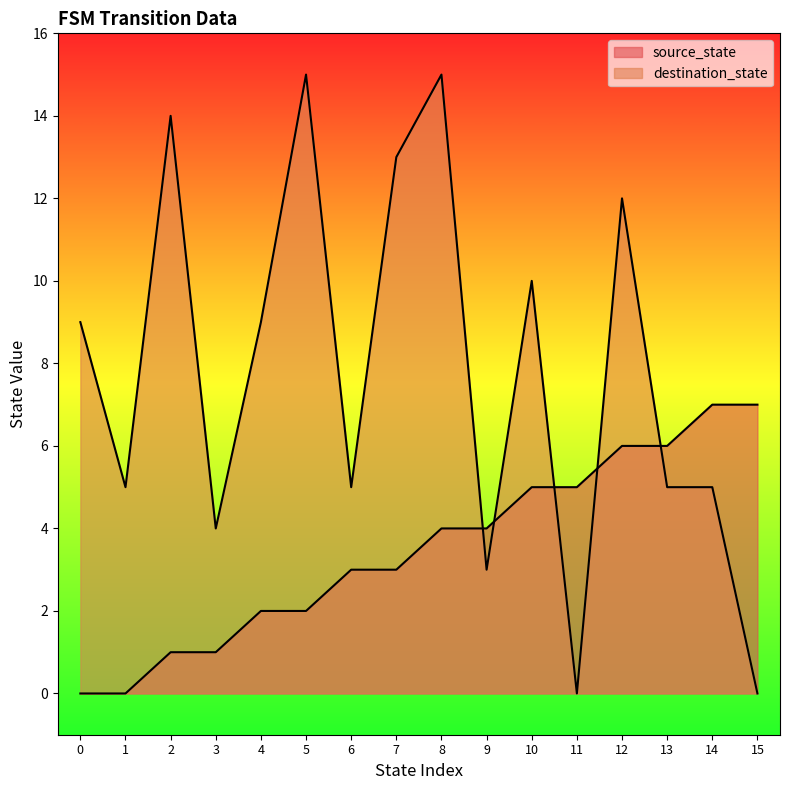

Does the chart have visible grid lines?

No